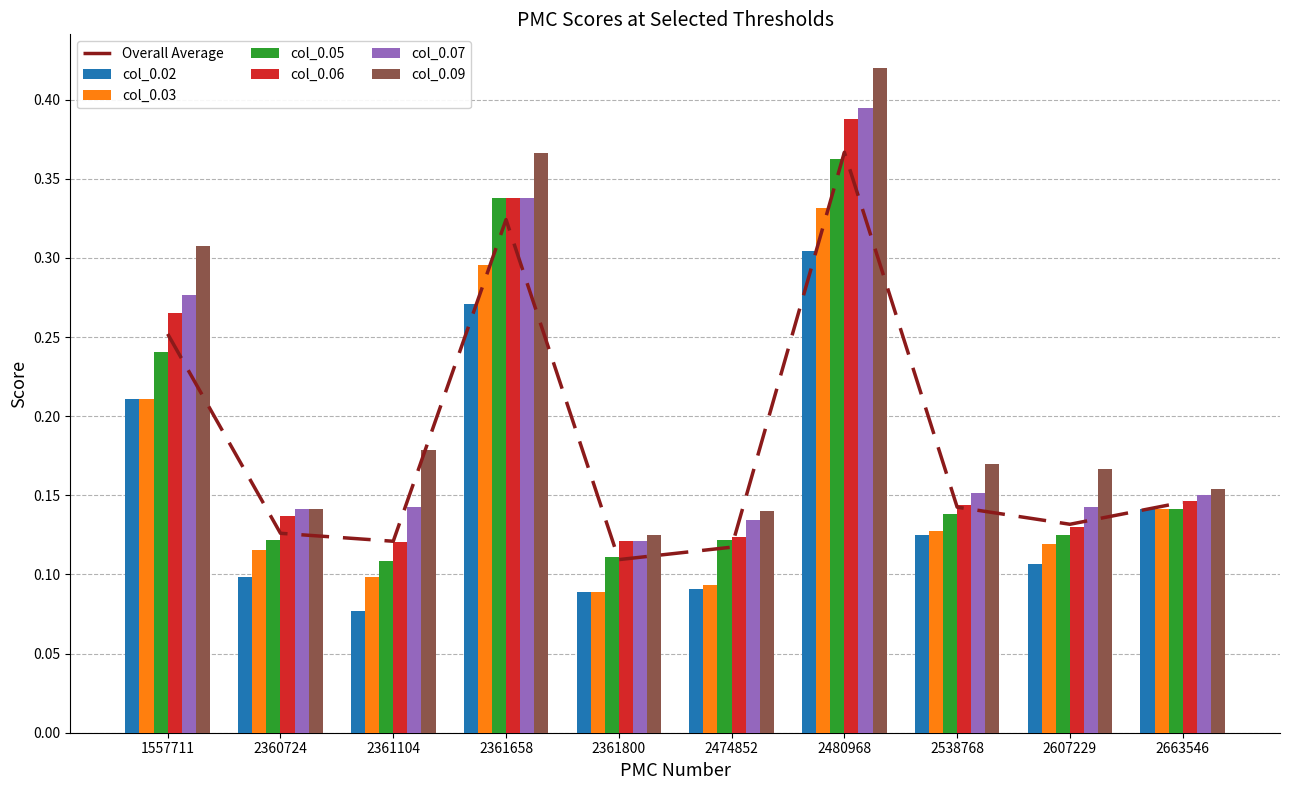

Reading left to right, extract all data points from this chart.

col_0.02: 0.2	0.1	0.1	0.3	0.1	0.1	0.3	0.1	0.1	0.1
col_0.03: 0.2	0.1	0.1	0.3	0.1	0.1	0.3	0.1	0.1	0.1
col_0.05: 0.2	0.1	0.1	0.3	0.1	0.1	0.4	0.1	0.1	0.1
col_0.06: 0.3	0.1	0.1	0.3	0.1	0.1	0.4	0.1	0.1	0.1
col_0.07: 0.3	0.1	0.1	0.3	0.1	0.1	0.4	0.2	0.1	0.1
col_0.09: 0.3	0.1	0.2	0.4	0.1	0.1	0.4	0.2	0.2	0.2